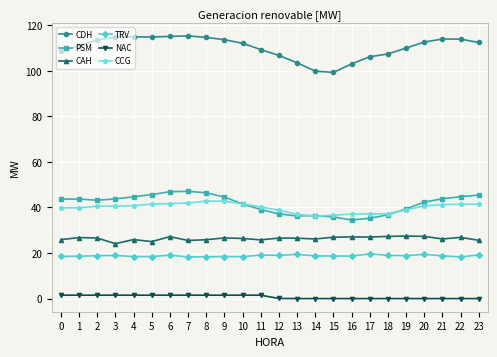

Is the value of NAC at 10 greater than the value of CAH at 9?

No